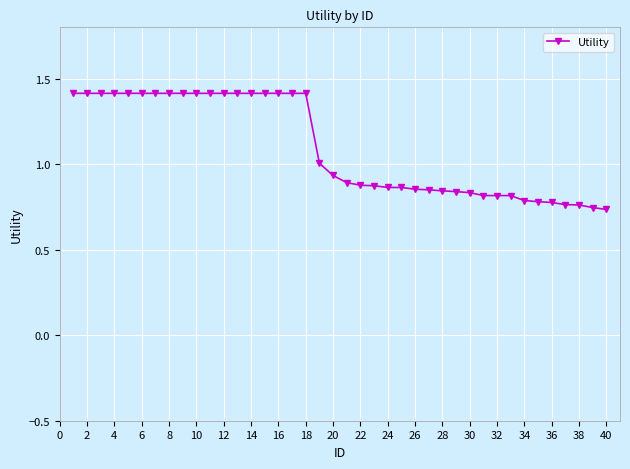

What is the greatest value displayed?

1.4